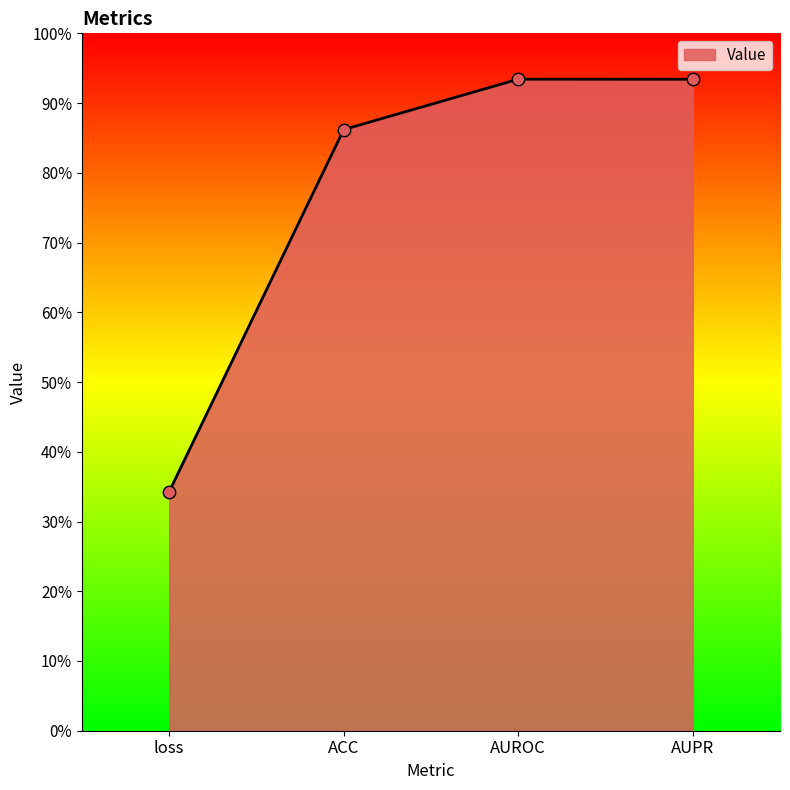

Between AUROC and ACC, which is larger?

AUROC